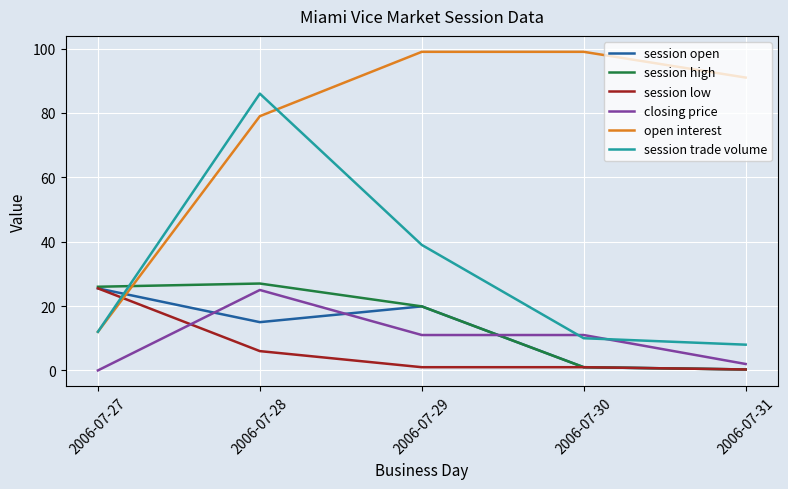

What is the sum of the session low values at 2006-07-28 and 2006-07-31?

6.3